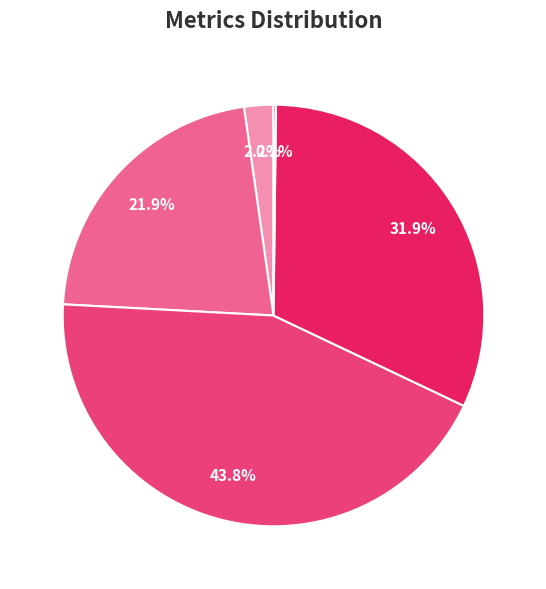

Is there any slice that represents more than half of the pie?

No